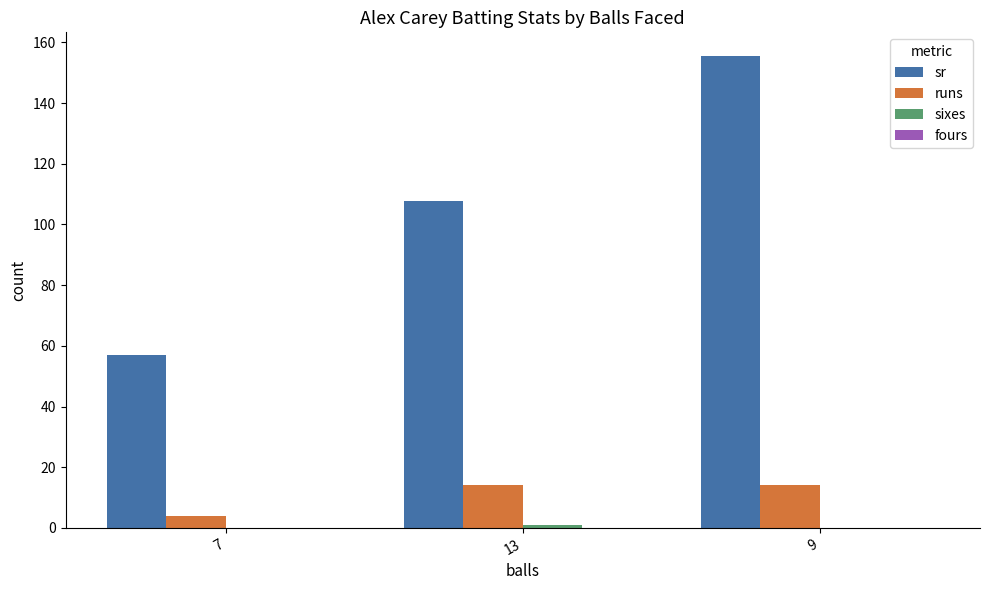

How many groups of bars are there?

3